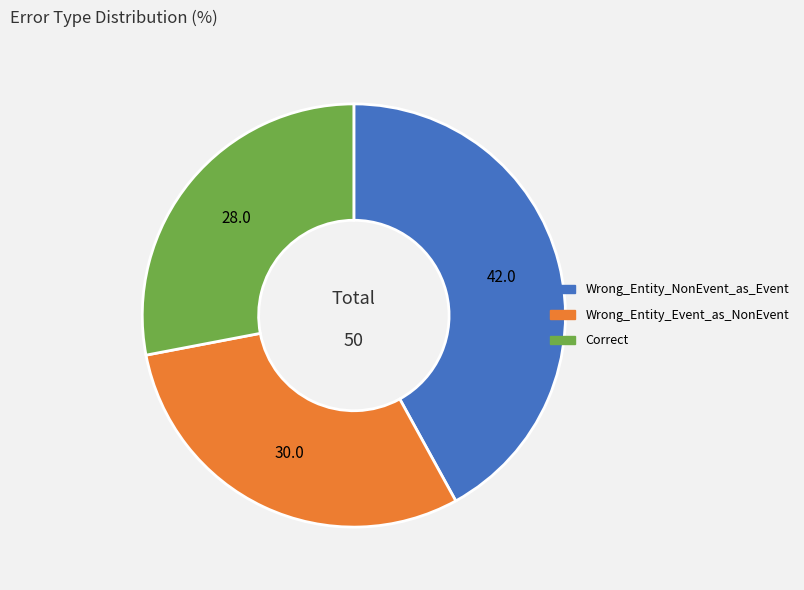

Is Wrong_Entity_Event_as_NonEvent the majority of the pie?

No